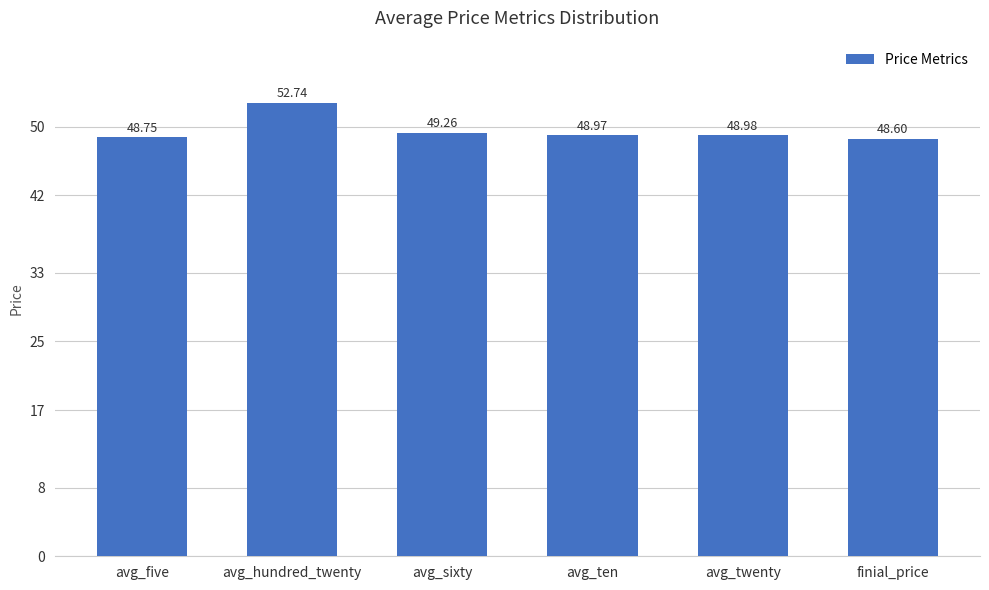

What is the value of the 5th bar from the left?

49.0